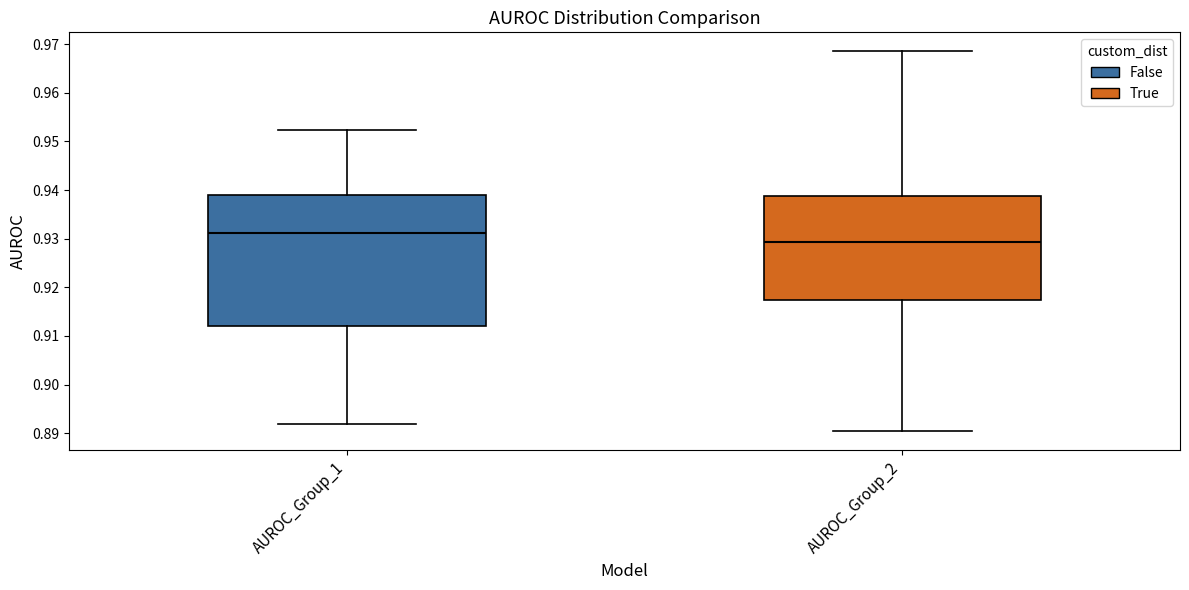

Where is the lower edge of the box for AUROC_Group_1 on the y-axis? The values are not printed on the chart, so give them approximately, as read against the axis.

0.912